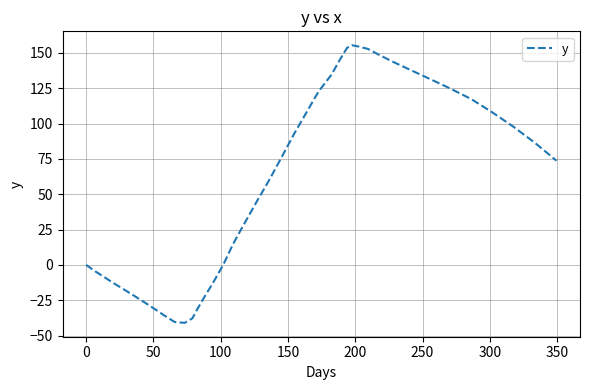

What is the maximum value shown in the chart?

155.4